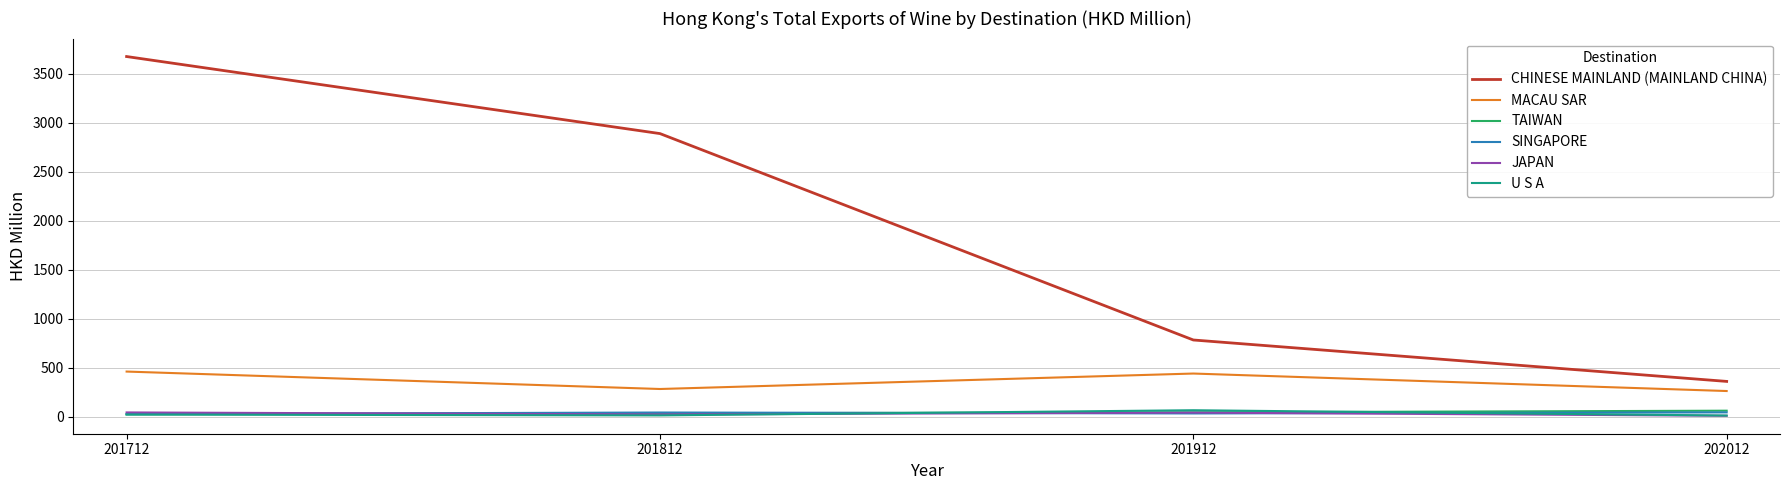

True or false: U S A and CHINESE MAINLAND (MAINLAND CHINA) intersect in this chart.

False